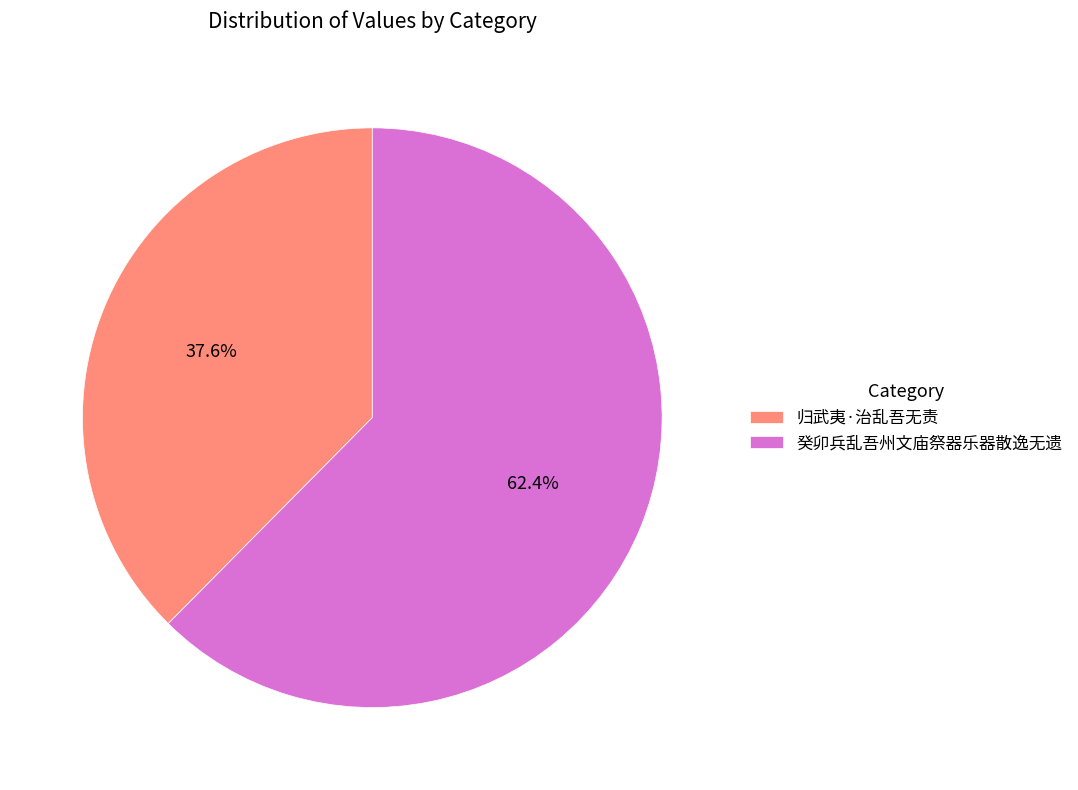

Approximately how many times larger is the value at 癸卯兵乱吾州文庙祭器乐器散逸无遗 compared to 归武夷·治乱吾无责?

1.7